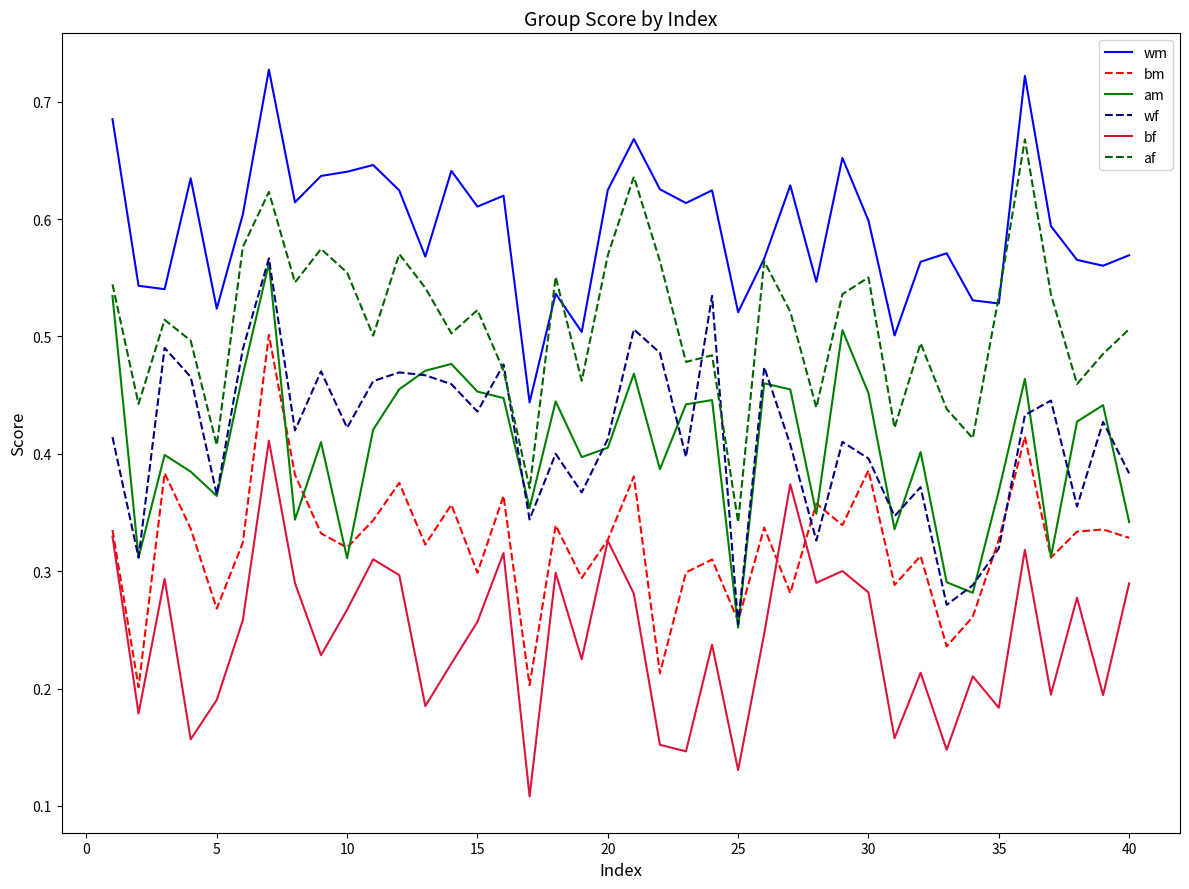

In wm, how many points are lower than both neighbors (excluding endpoints)?

13